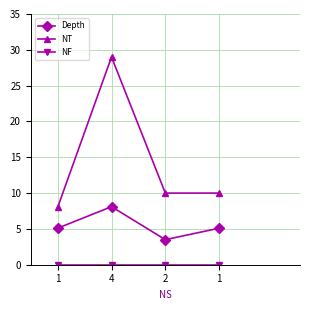

What is the total value across all series at 1?

13.1